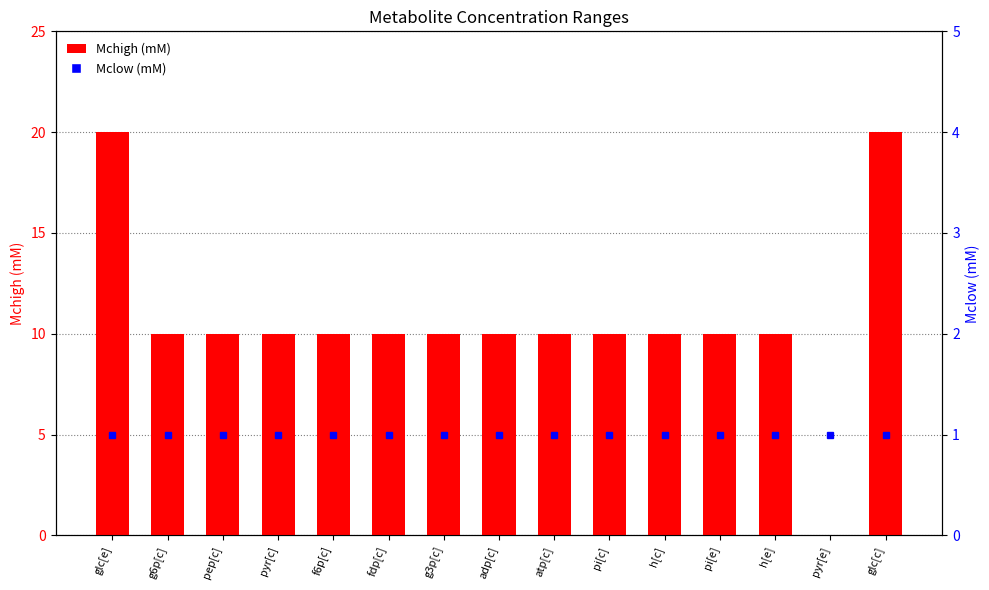

Read the Mclow (mM) value at glc[c].

1